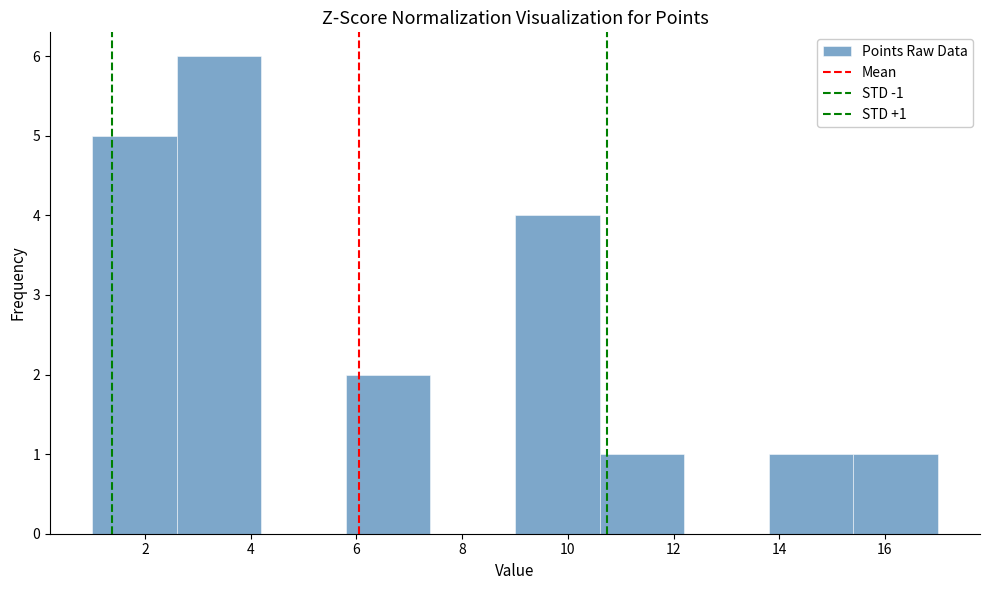

Over which range of the x-axis is the bar tallest?

2.6 to 4.2